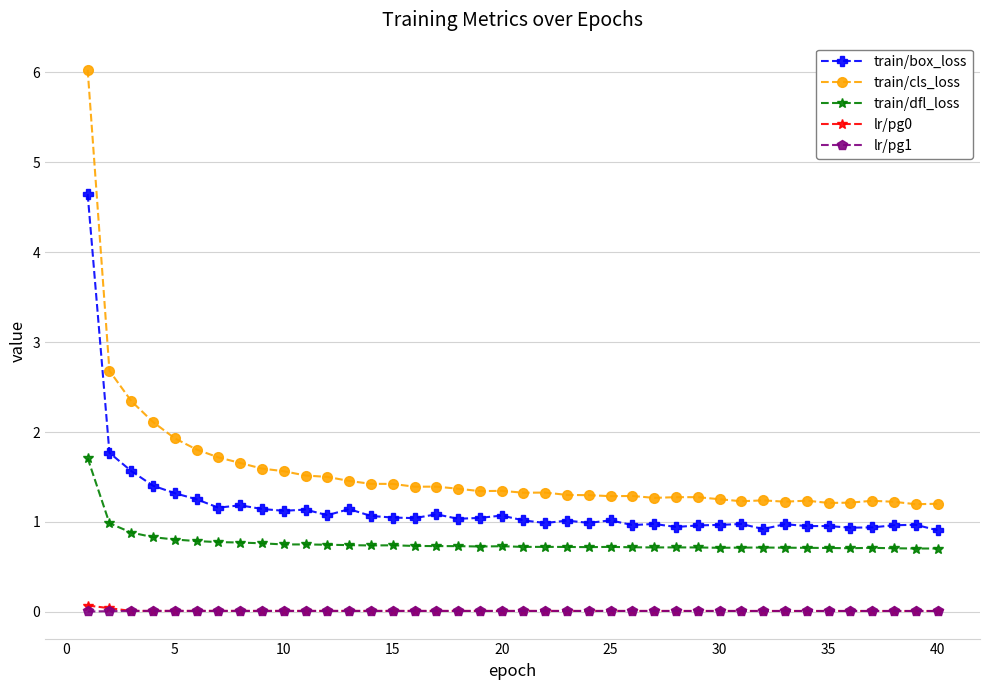

Which series has the largest total across all categories?

train/cls_loss